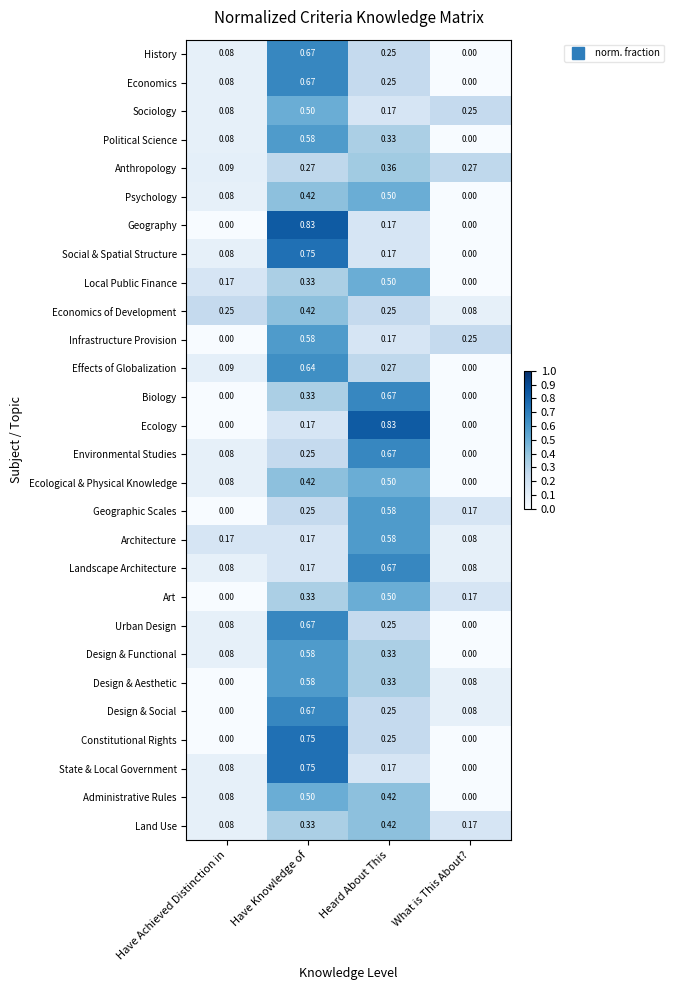

At which label does Architecture reach its peak?

Heard About This